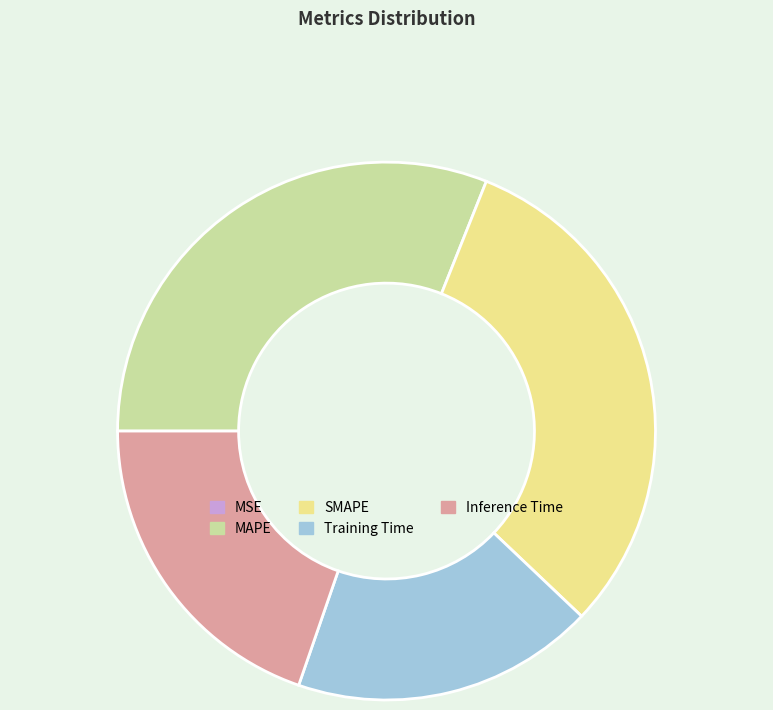

Is it true that Inference Time is 31% of the pie?

False